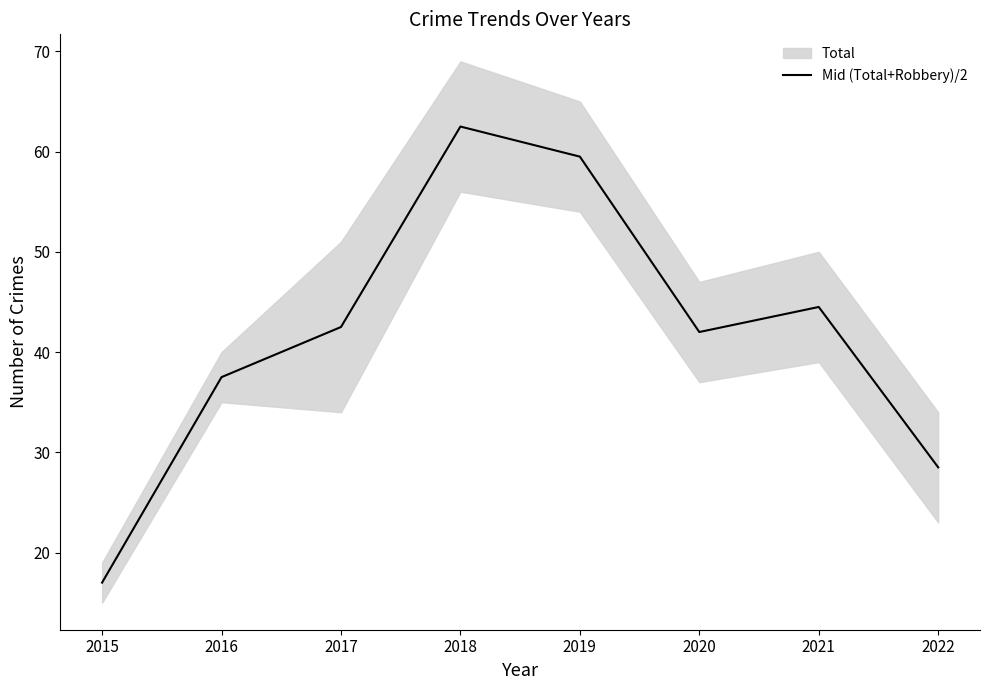

At which category does the chart reach its peak across all series?

2018